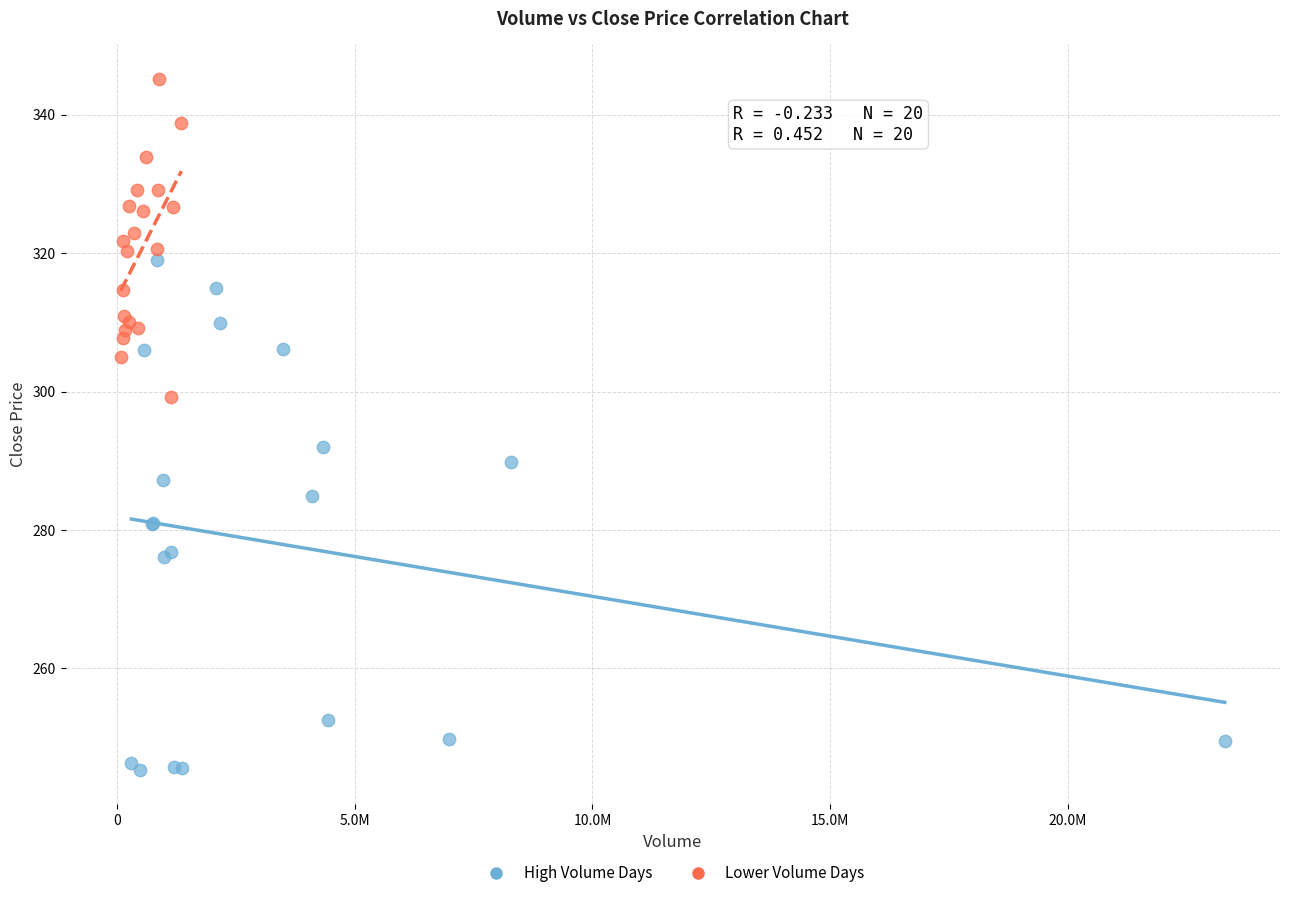

Which series contains the lowest Y value?

High Volume Days